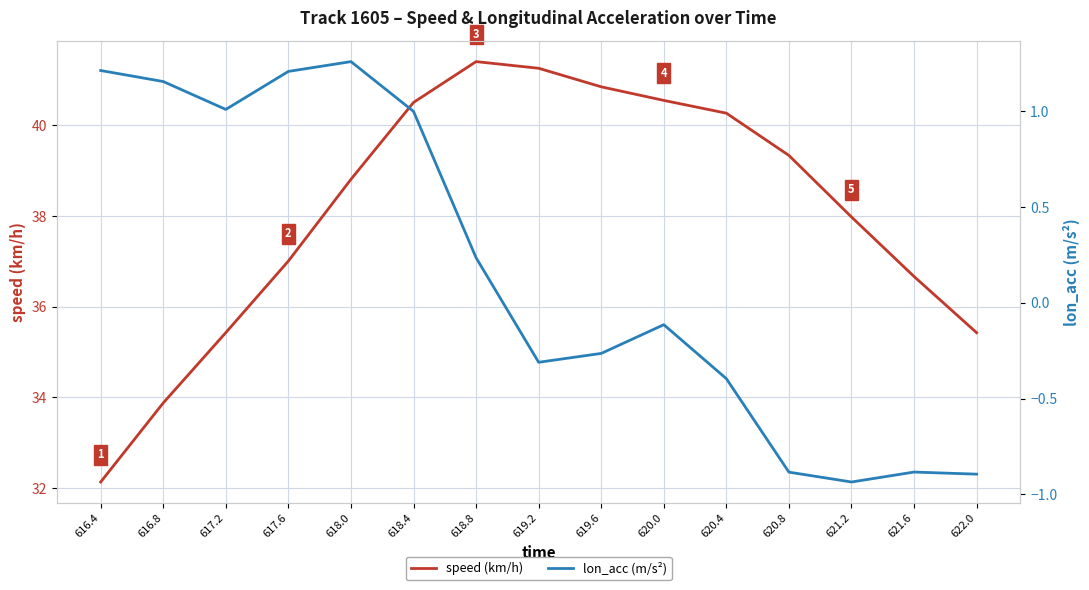

Reading left to right, what are all the values shown in this chart?

speed (km/h): 616.4=32.1	616.8=33.9	617.2=35.4	617.6=37.0	618.0=38.8	618.4=40.5	618.8=41.4	619.2=41.3	619.6=40.8	620.0=40.5	620.4=40.3	620.8=39.3	621.2=38.0	621.6=36.7	622.0=35.4
lon_acc (m/s²): 616.4=1.2	616.8=1.2	617.2=1.0	617.6=1.2	618.0=1.3	618.4=1.0	618.8=0.2	619.2=-0.3	619.6=-0.3	620.0=-0.1	620.4=-0.4	620.8=-0.9	621.2=-0.9	621.6=-0.9	622.0=-0.9